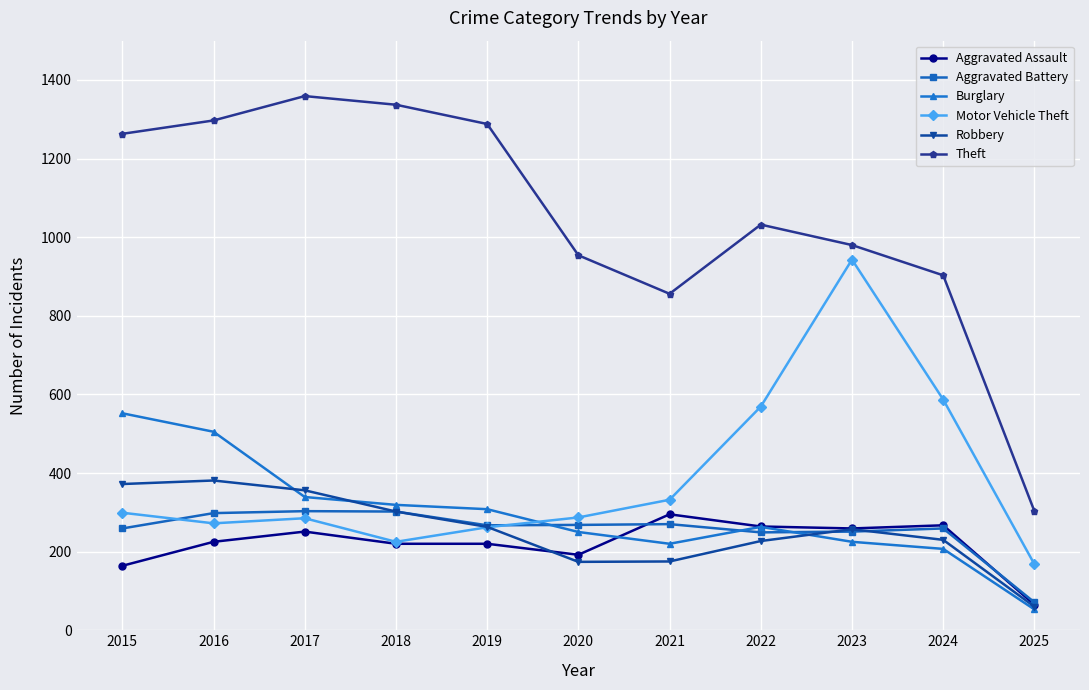

What is the total value across all series at 2015?

2909